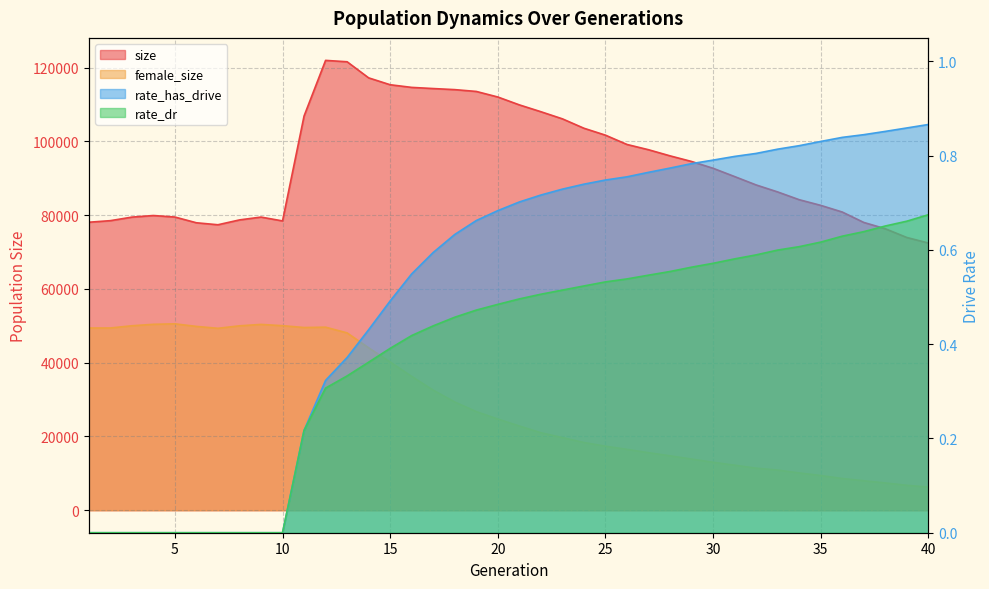

Between 22 and 39, which is larger?

22